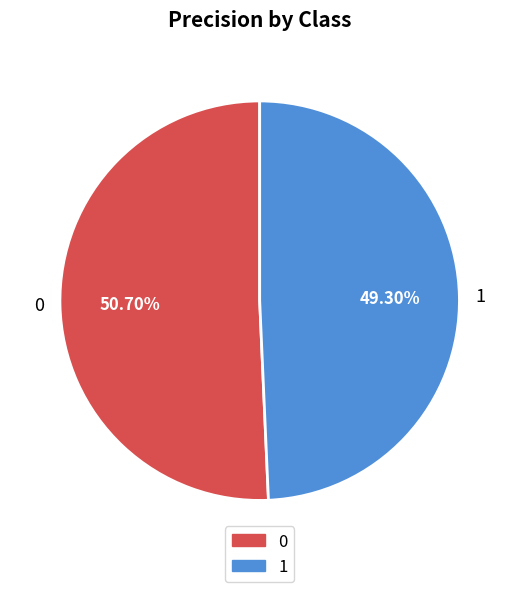

Combined, what portion of the pie is 1 and 0?

100.0%